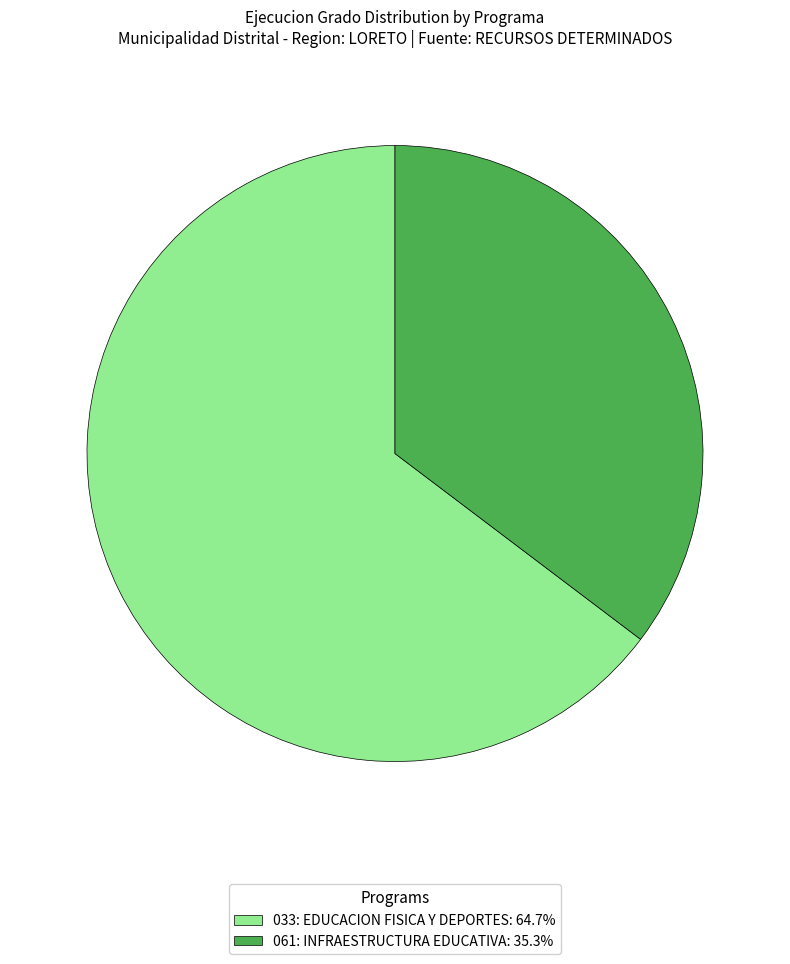

Approximately how many times larger is the value at 061: INFRAESTRUCTURA EDUCATIVA: 35.3% compared to 033: EDUCACION FISICA Y DEPORTES: 64.7%?

0.5